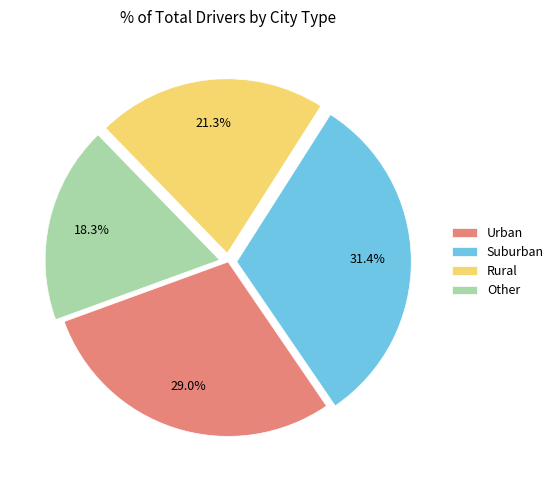

Between Suburban and Rural, which is larger?

Suburban